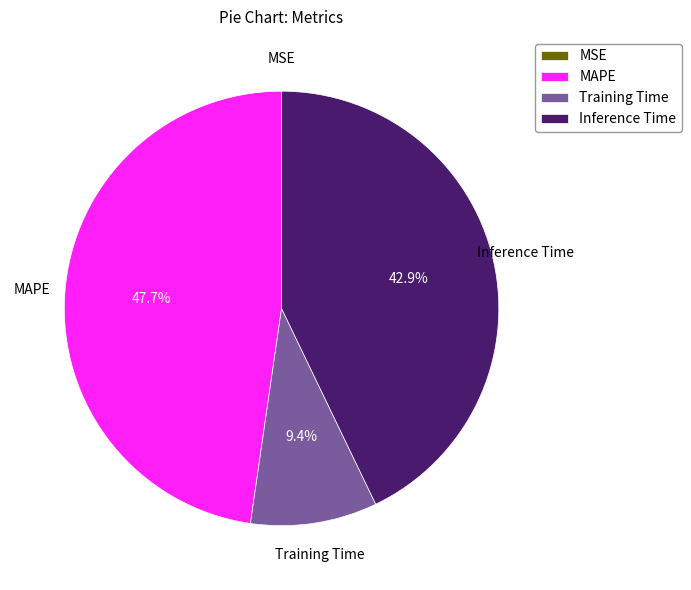

To the nearest percent, what is the difference between the largest and smallest slice percentages?

48%